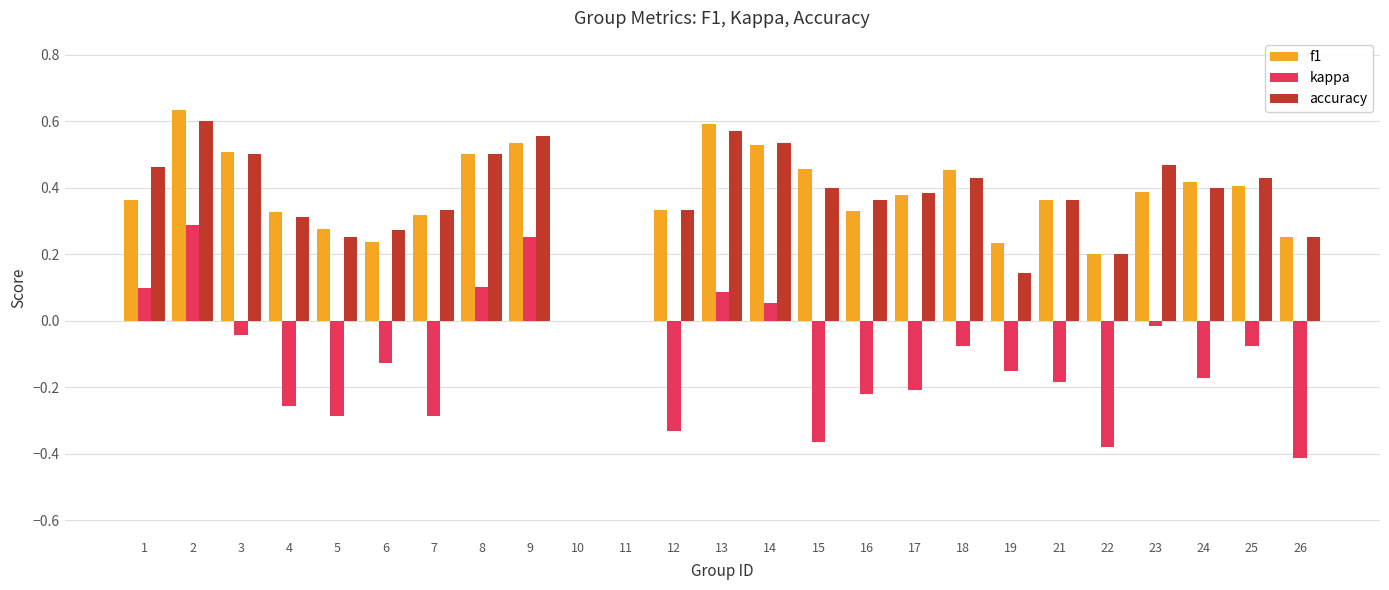

What are all the series names shown in the legend?

f1, kappa, accuracy